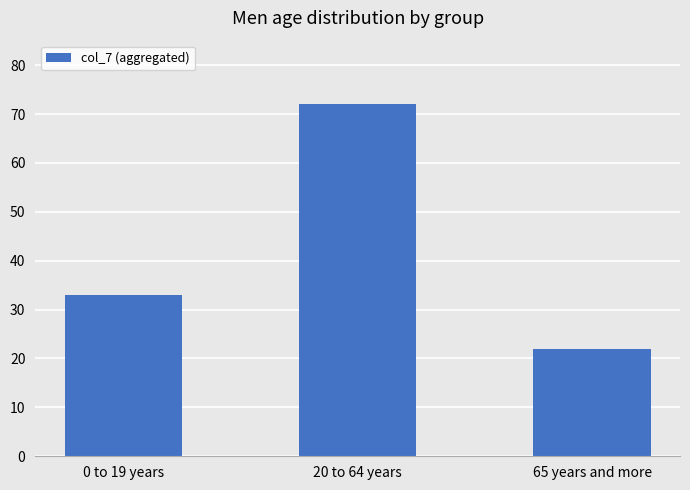

List the labels in order of value, largest first.

20 to 64 years, 0 to 19 years, 65 years and more